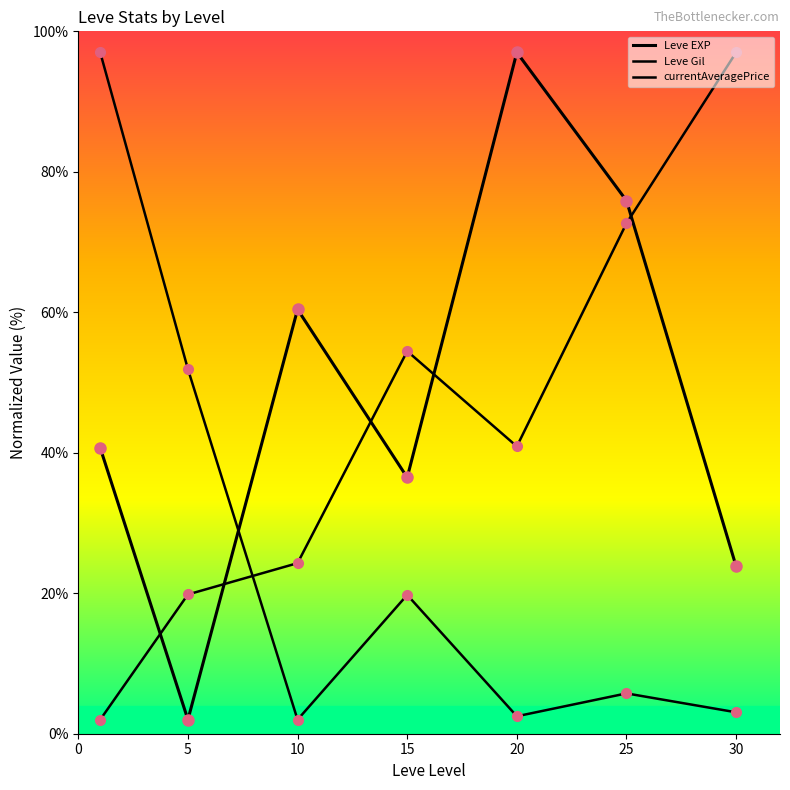

How many lines are shown in the chart?

3